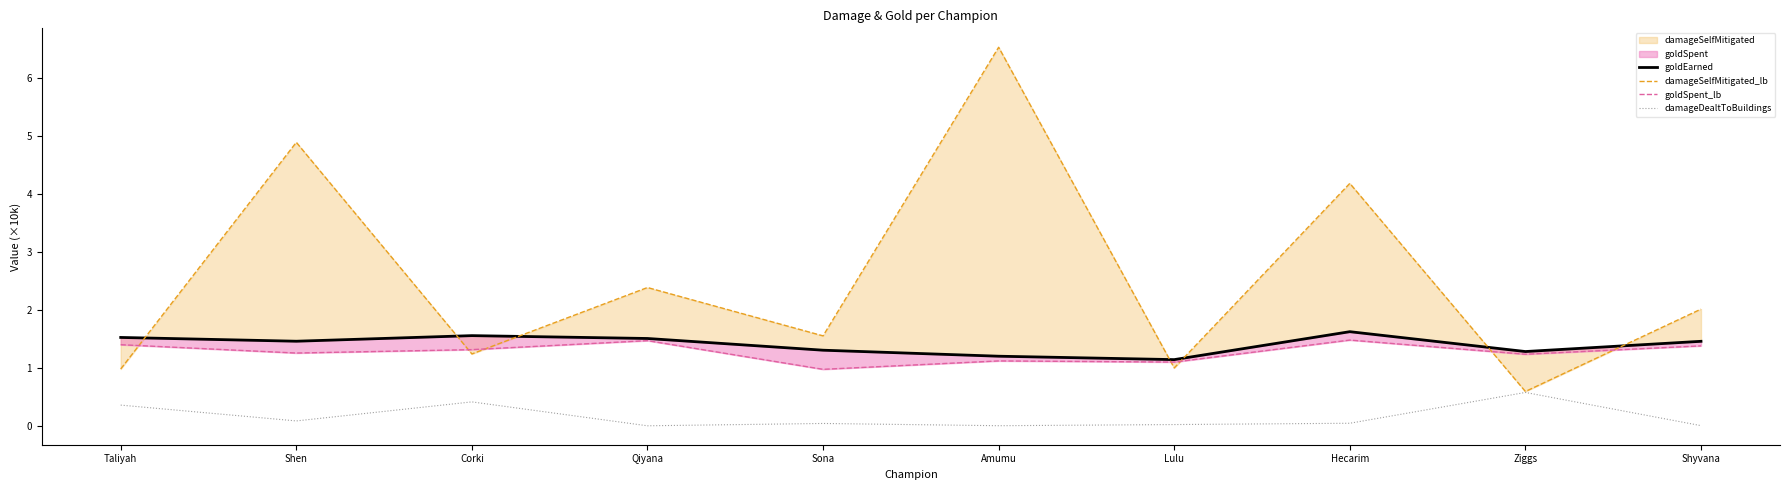

What is the sum of the goldSpent_lb values at Qiyana and Sona?

2.4